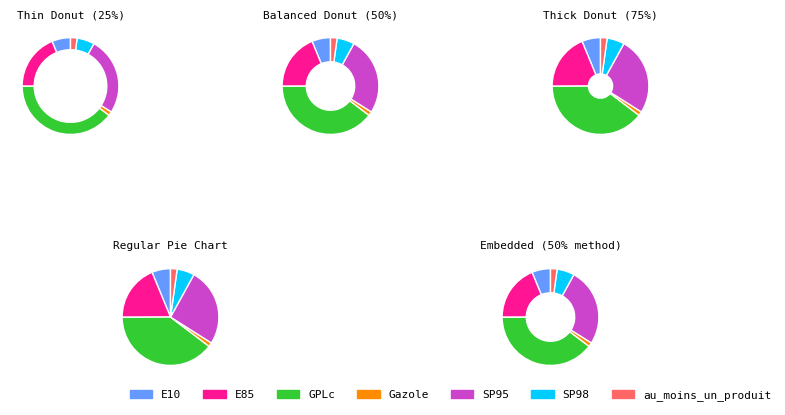

Which has a higher value, E85 or GPLc?

GPLc